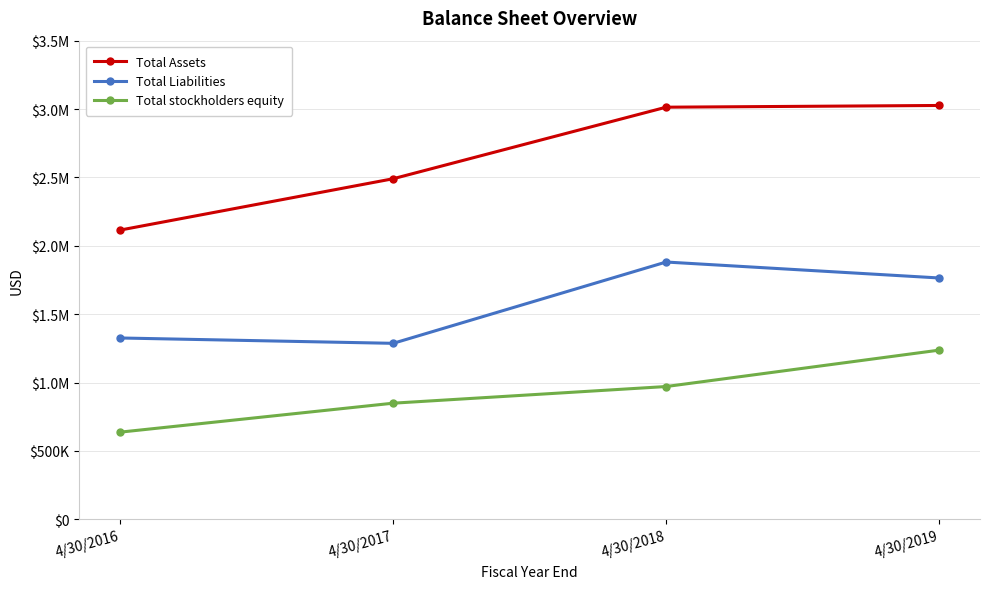

Is this an area chart (filled region under the line)?

No